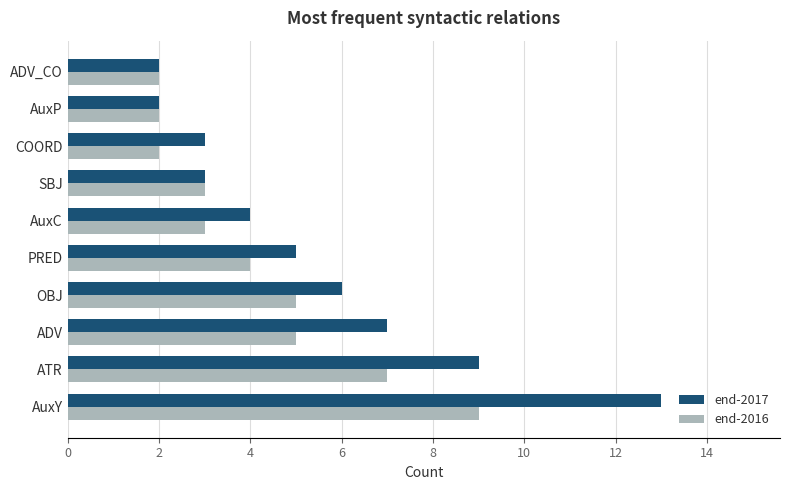

True or false: end-2016 has a value of 3 at SBJ.

True